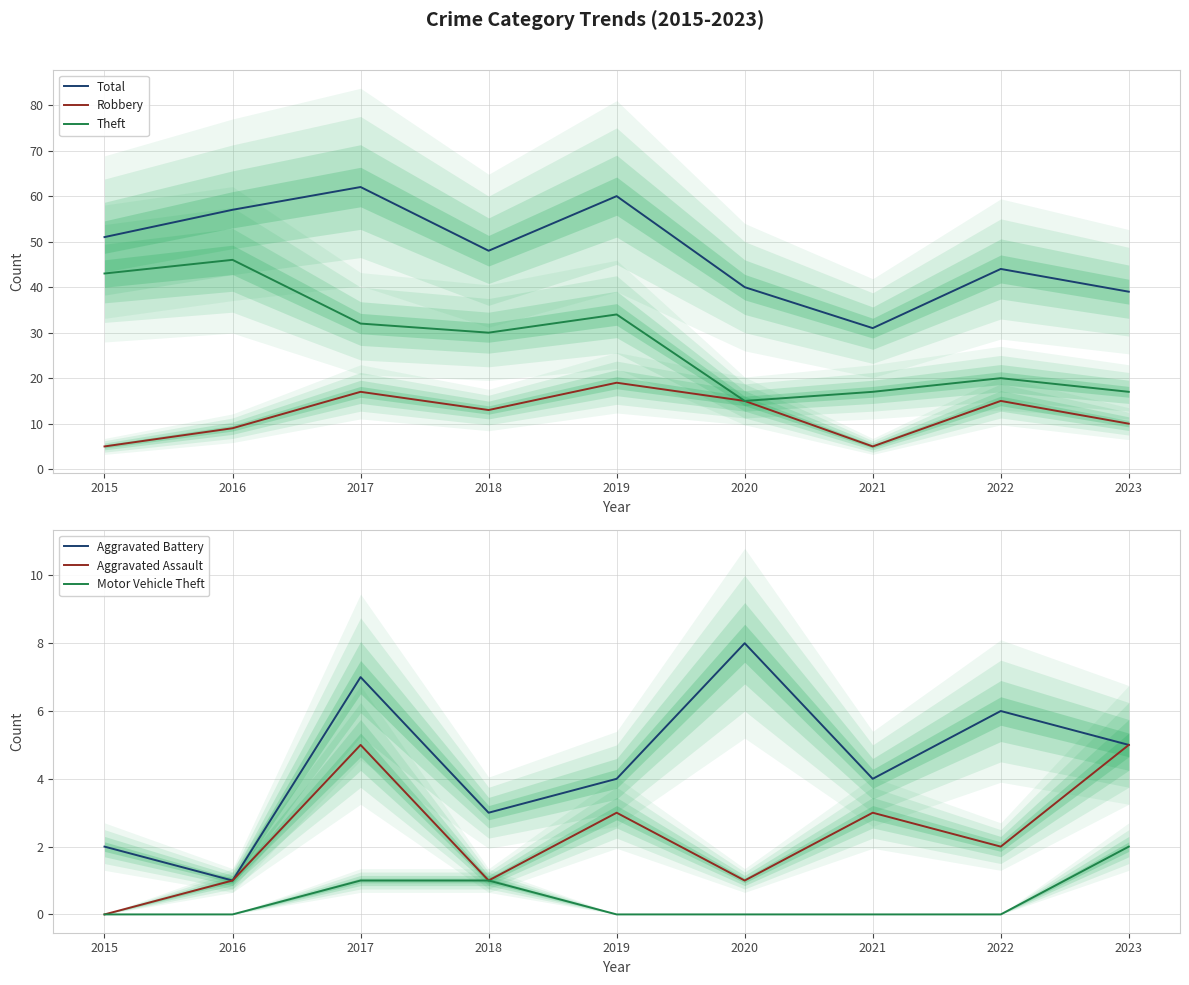

How many interior local valleys does the Theft series have?

2